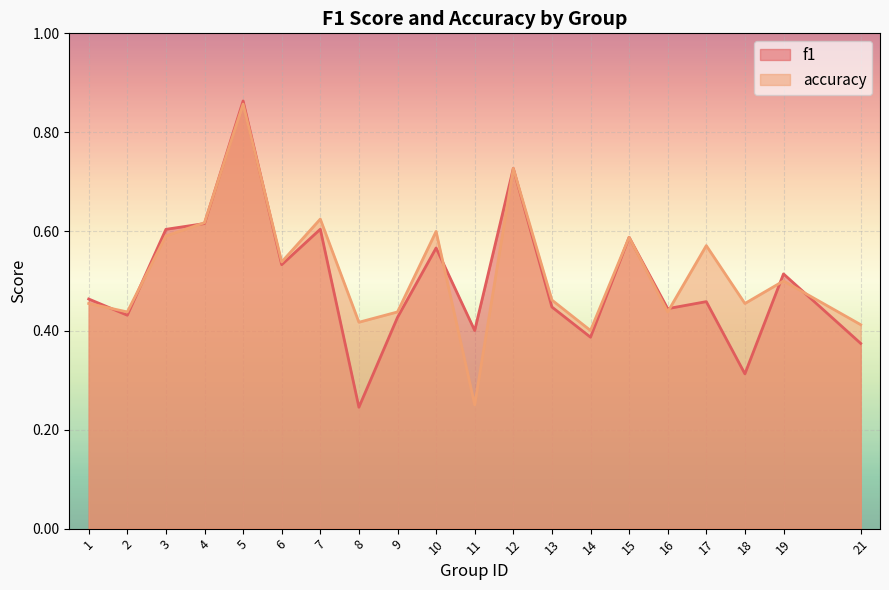

How many interior local valleys does the f1 series have?

7